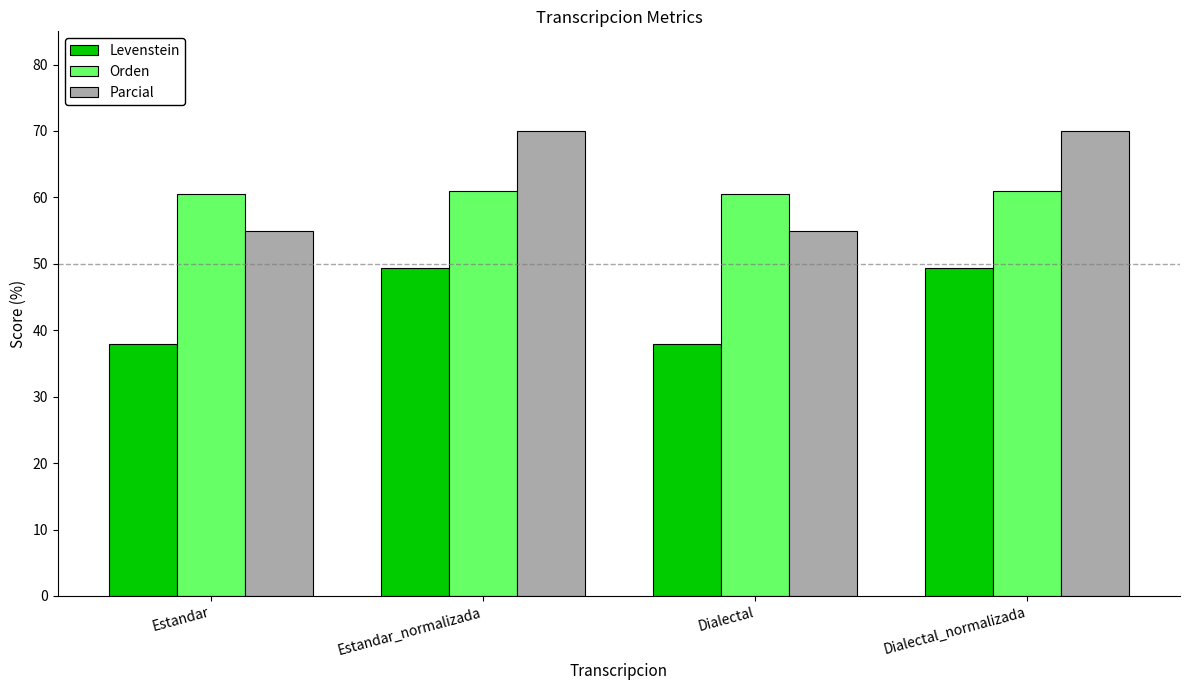

Count the number of categories in the chart.

4